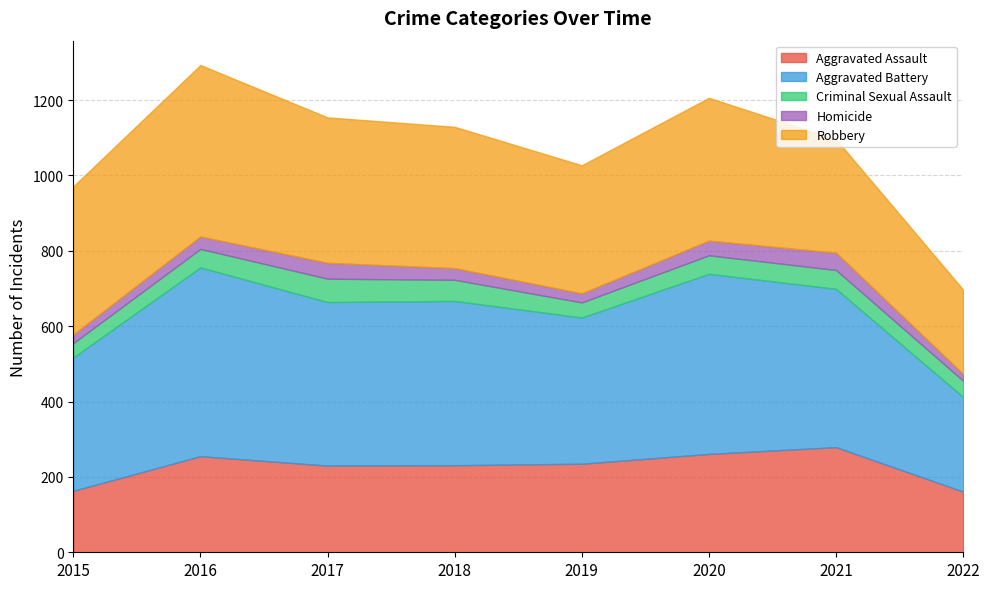

Which has a higher value, 2016 or 2015?

2016